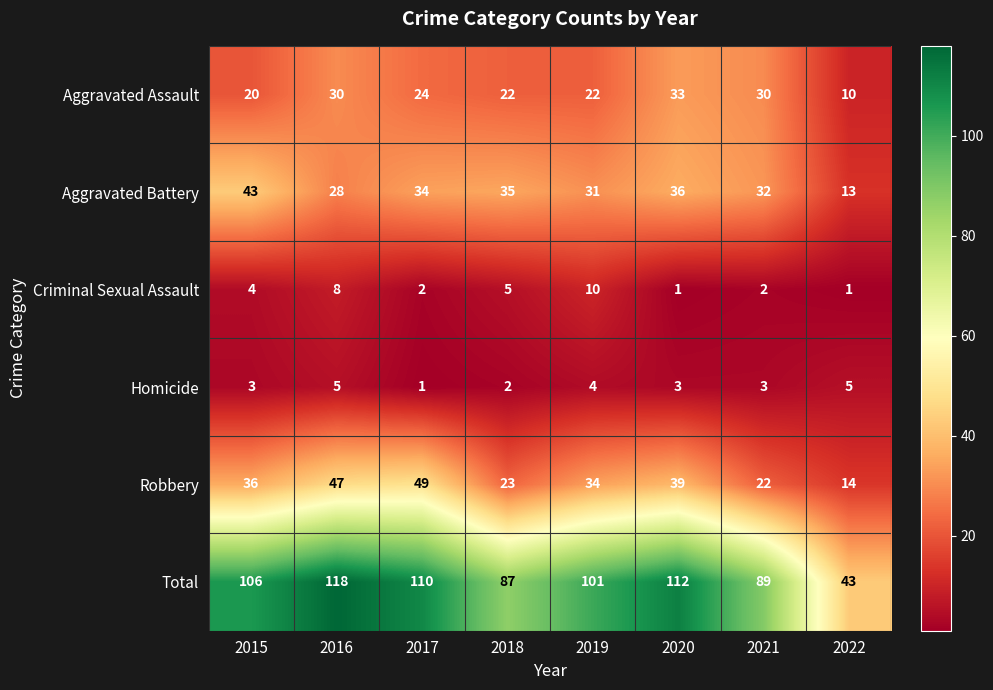

Which series has the largest range (max minus min)?

Total